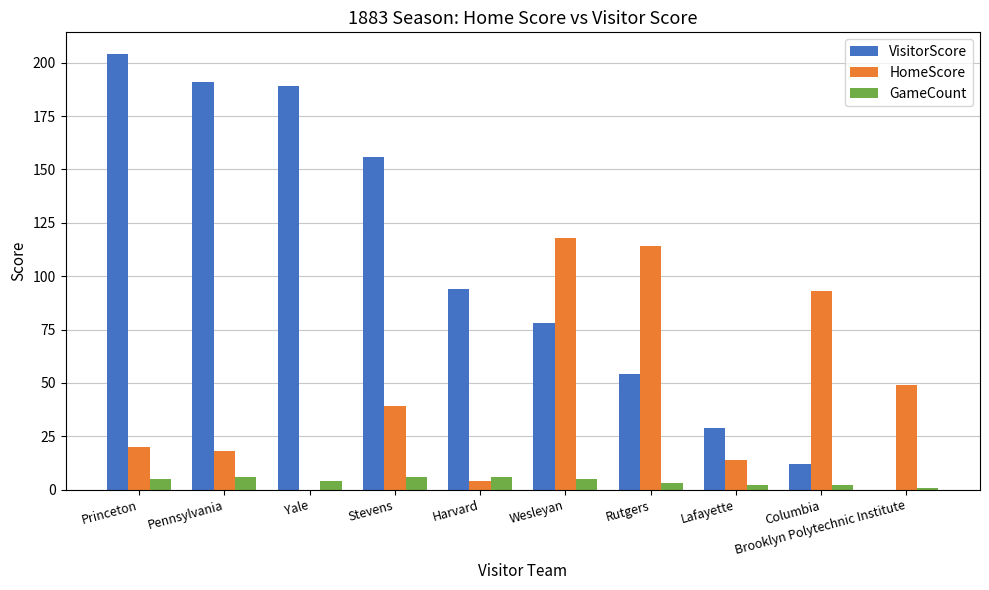

What is the difference between the GameCount values at Stevens and Rutgers?

3